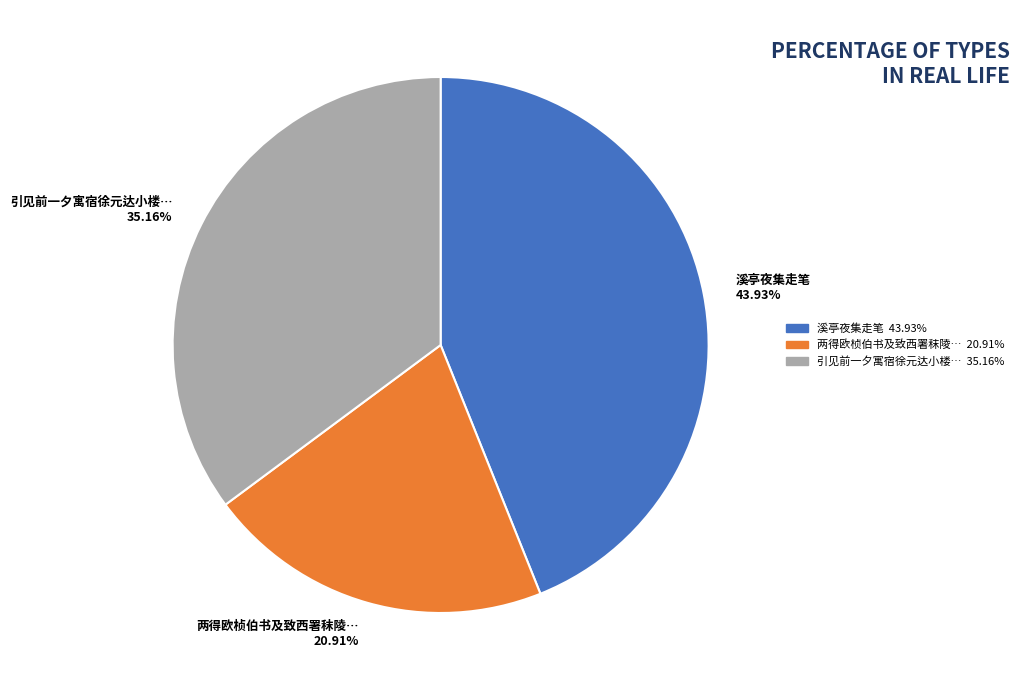

Which slice is the largest?

溪亭夜集走笔 43.93%